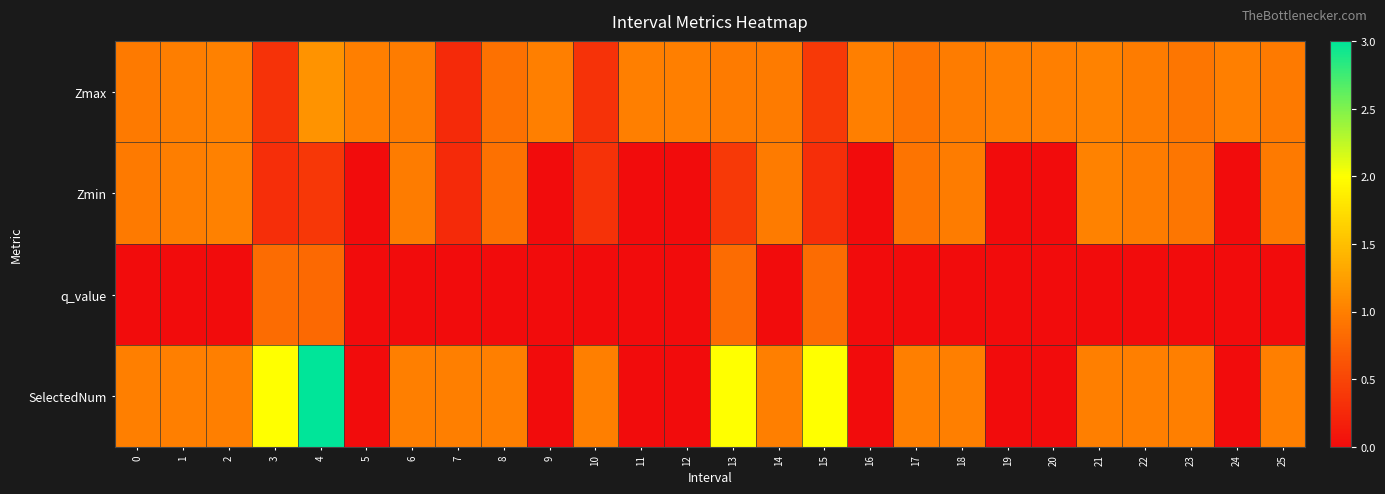

Reading left to right, what are all the values shown in this chart?

Zmax: 0=1.0	1=1.0	2=1.0	3=0.3	4=1.2	5=1.0	6=1.0	7=0.3	8=0.9	9=1.0	10=0.3	11=1.0	12=1.0	13=1.0	14=1.0	15=0.4	16=1.0	17=0.9	18=1.0	19=1.0	20=1.0	21=1.0	22=1.0	23=0.9	24=1.0	25=1.0
Zmin: 0=1.0	1=1.0	2=1.0	3=0.3	4=0.4	5=0.0	6=1.0	7=0.3	8=0.9	9=0.0	10=0.3	11=0.0	12=0.0	13=0.4	14=1.0	15=0.3	16=0.0	17=0.9	18=1.0	19=0.0	20=0.0	21=1.0	22=1.0	23=0.9	24=0.0	25=1.0
q_value: 0=0.0	1=0.0	2=0.0	3=0.8	4=0.8	5=0.0	6=0.0	7=0.0	8=0.0	9=0.0	10=0.0	11=0.0	12=0.0	13=0.8	14=0.0	15=0.8	16=0.0	17=0.0	18=0.0	19=0.0	20=0.0	21=0.0	22=0.0	23=0.0	24=0.0	25=0.0
SelectedNum: 0=1.0	1=1.0	2=1.0	3=2.0	4=3.0	5=0.0	6=1.0	7=1.0	8=1.0	9=0.0	10=1.0	11=0.0	12=0.0	13=2.0	14=1.0	15=2.0	16=0.0	17=1.0	18=1.0	19=0.0	20=0.0	21=1.0	22=1.0	23=1.0	24=0.0	25=1.0